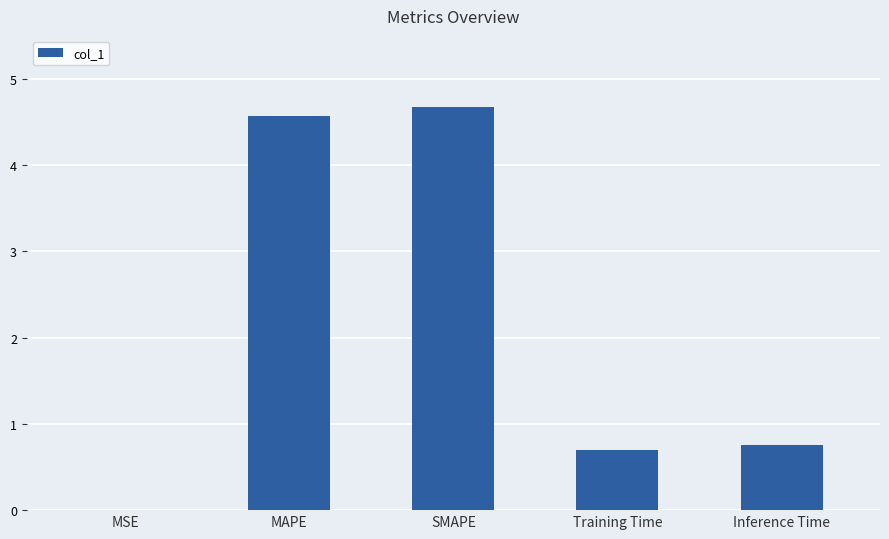

The value at SMAPE is 7.7. True or false?

False